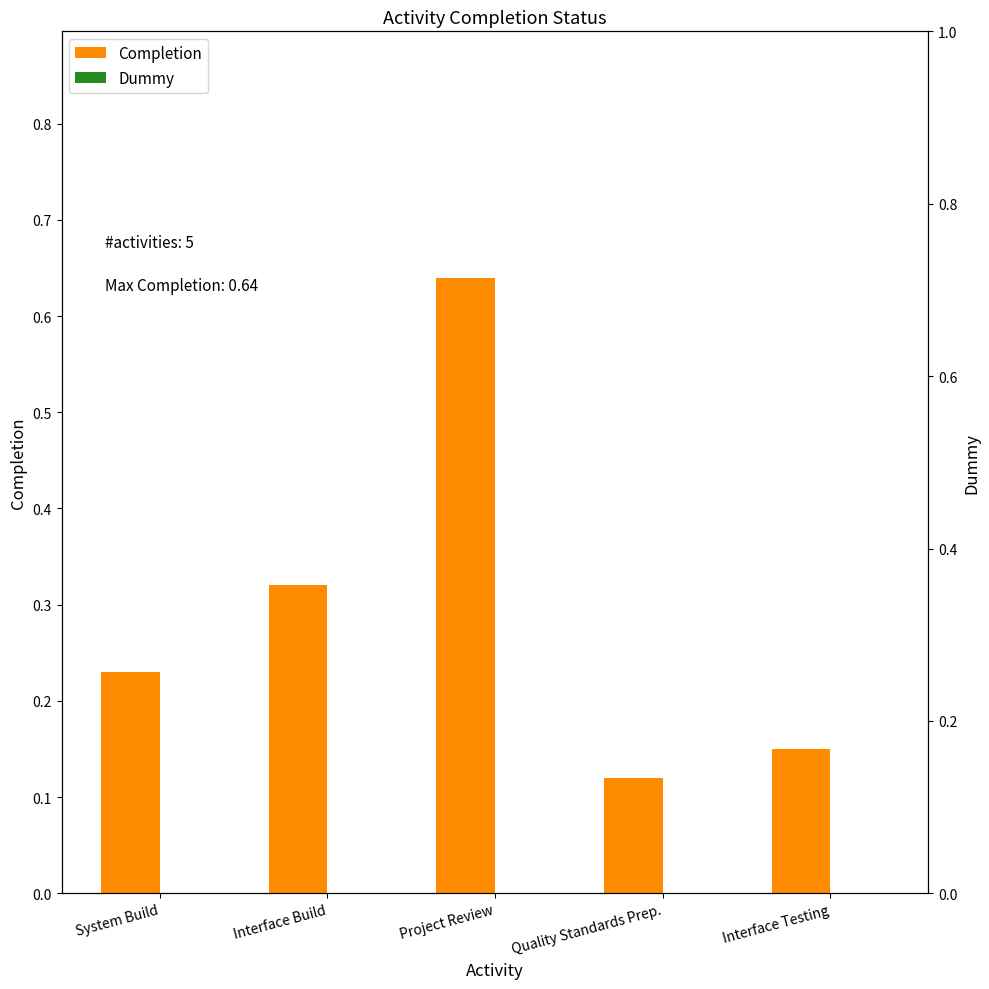

What position from the right is Project Review?

3